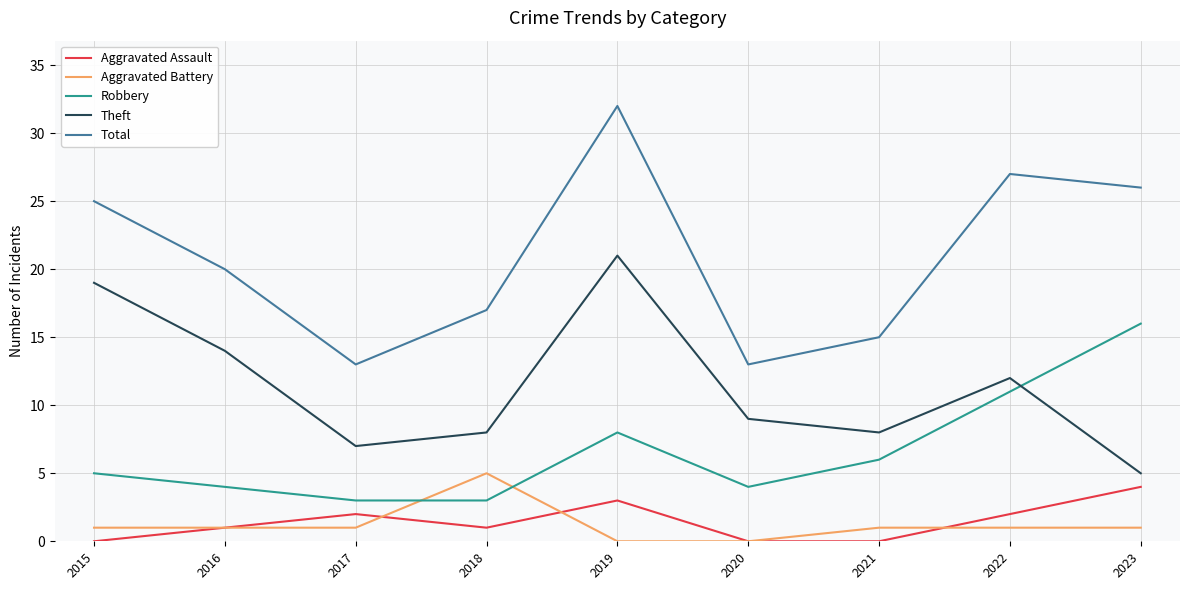

Reading left to right, list all the values displayed in this chart.

Aggravated Assault: 0	1	2	1	3	0	0	2	4
Aggravated Battery: 1	1	1	5	0	0	1	1	1
Robbery: 5	4	3	3	8	4	6	11	16
Theft: 19	14	7	8	21	9	8	12	5
Total: 25	20	13	17	32	13	15	27	26